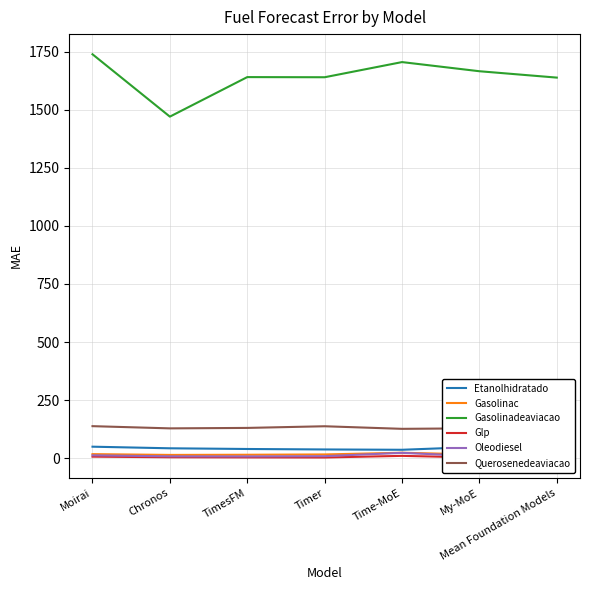

The value of Gasolinadeaviacao at TimesFM is 2517.4. True or false?

False